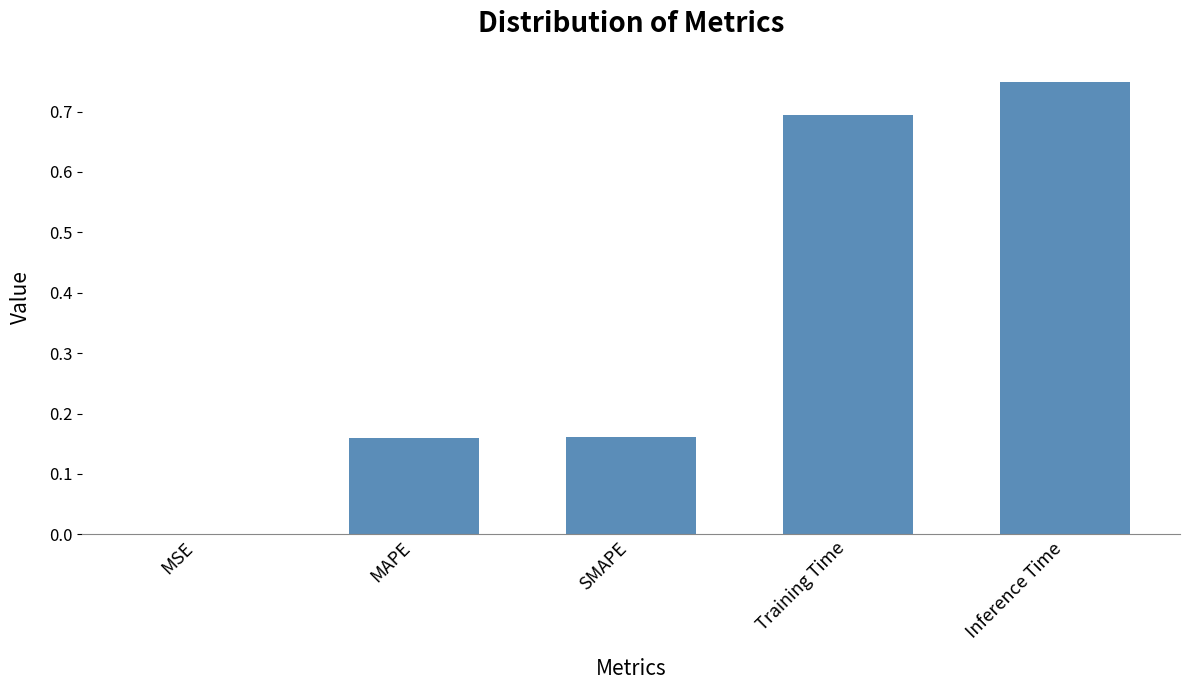

Which has a higher value, MSE or MAPE?

MAPE